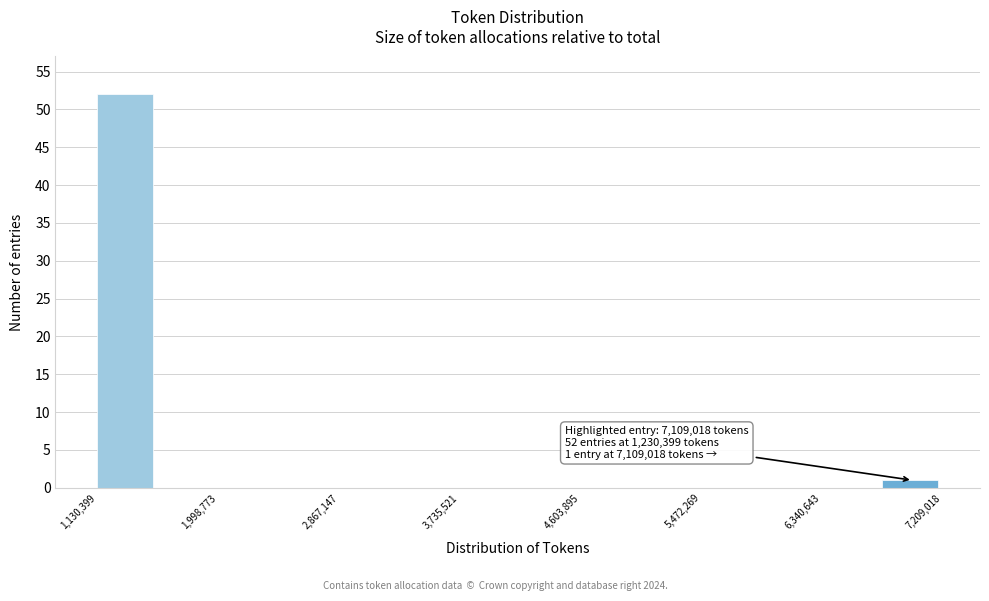

Over which range of the x-axis is the bar tallest?

1100000 to 1600000